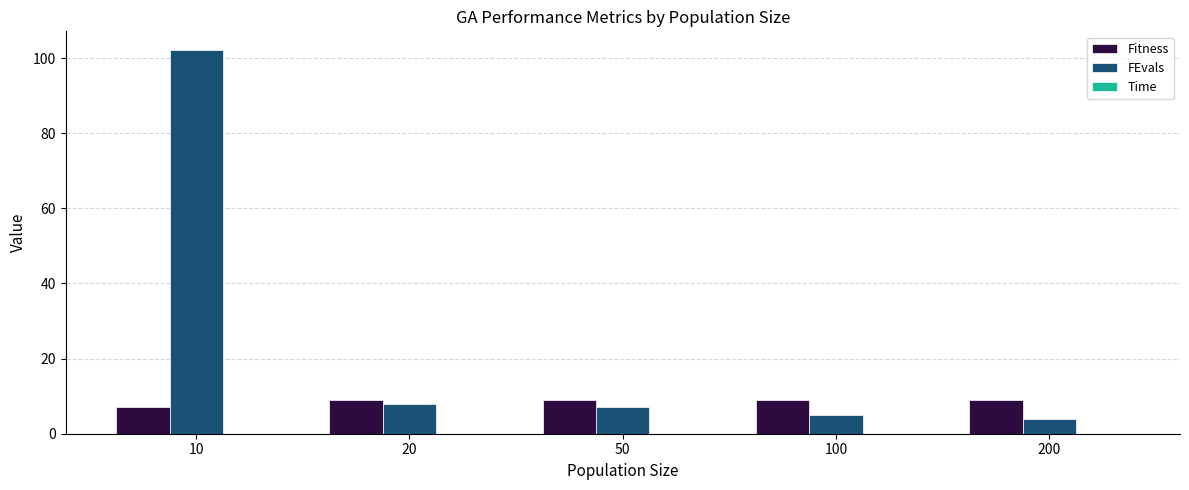

How many groups of bars are there?

5